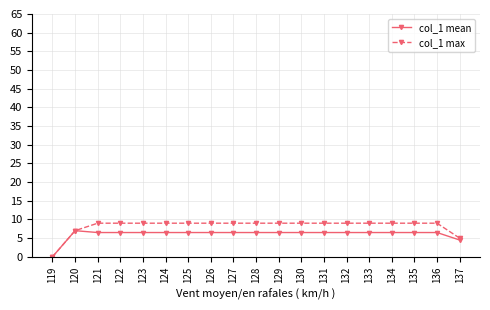

Is the value of col_1 mean at 126 greater than the value of col_1 max at 135?

No